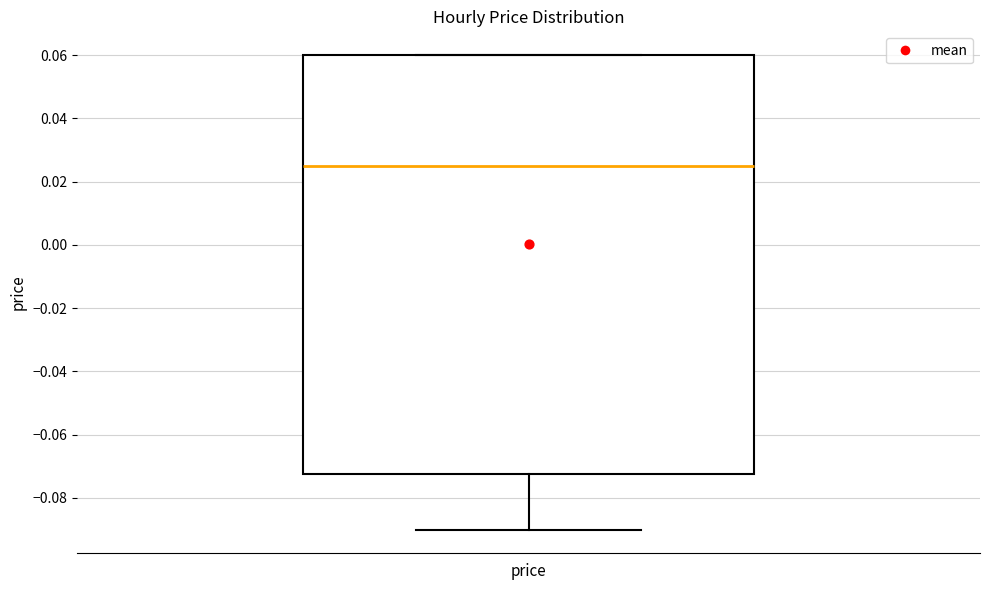

Transcribe this box plot: give where the median line is, the range the box spans, and where the two whiskers end, as read against the y-axis. The values are not printed on the chart, so give them approximately, as read against the axis.

median 0.026, box -0.072 to 0.060, whiskers -0.090 to 0.060